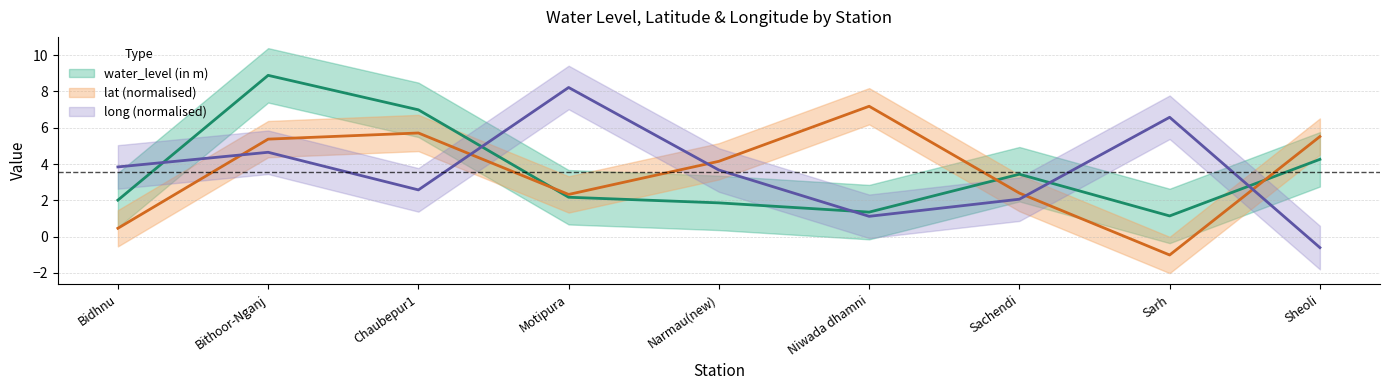

What position from the left is Bithoor-Nganj?

2